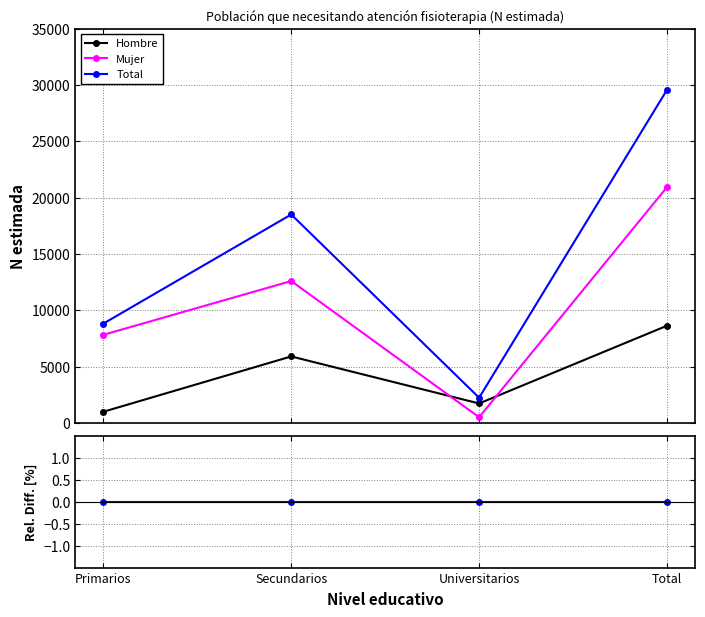

What are all the series names shown in the legend?

Hombre, Mujer, Total